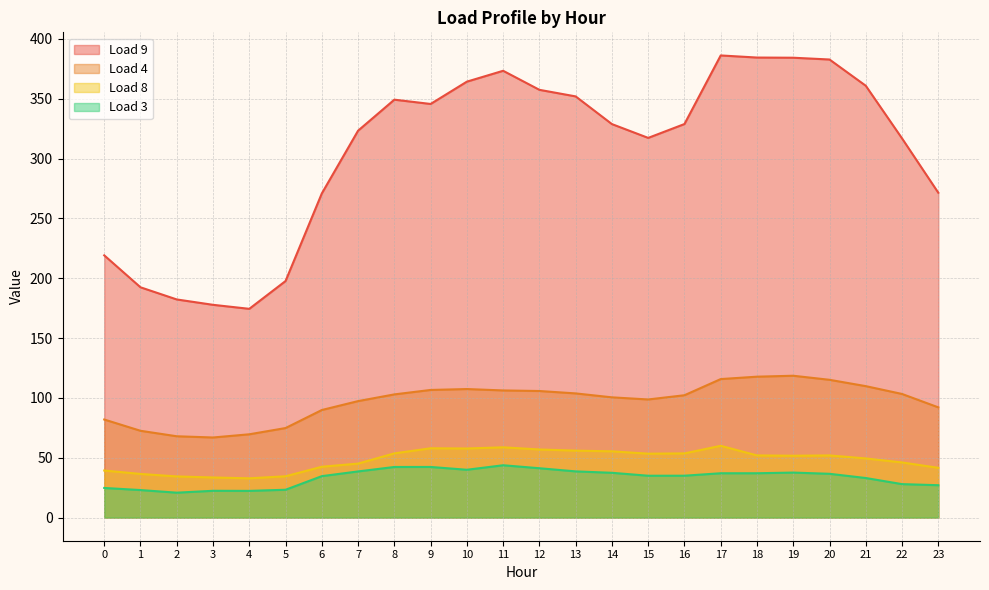

The Load 9 series shows 424.5 at 6. True or false?

False